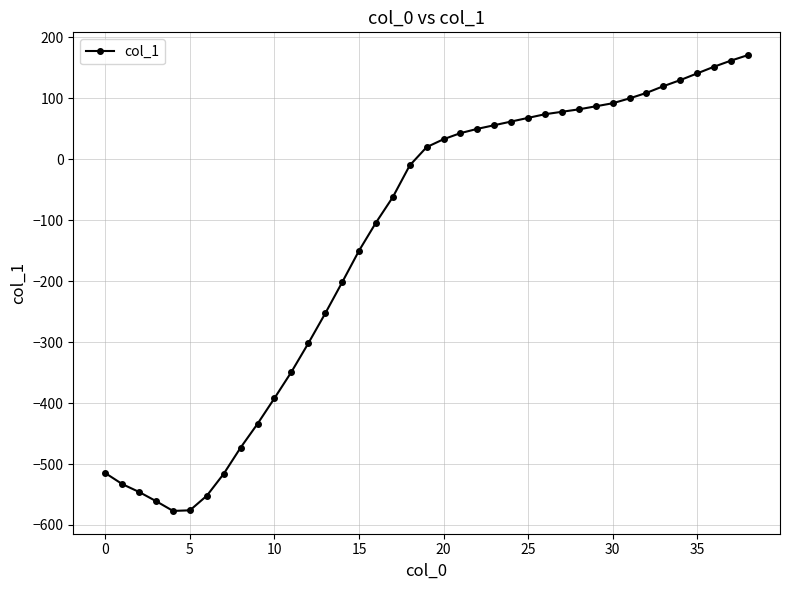

How many values are below zero?

19